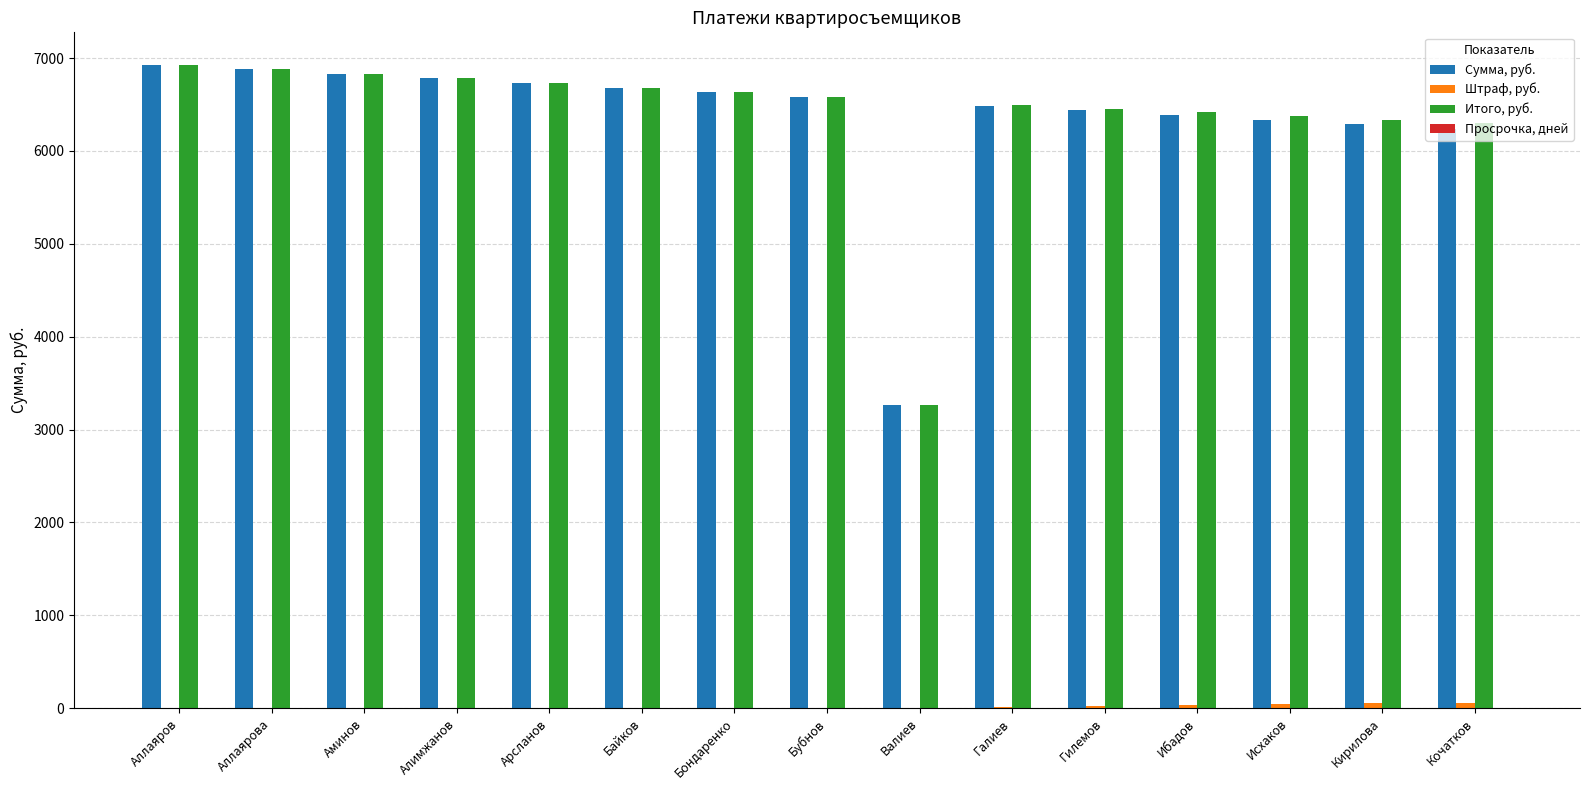

What is the sum of all Сумма, руб. values?

95485.5